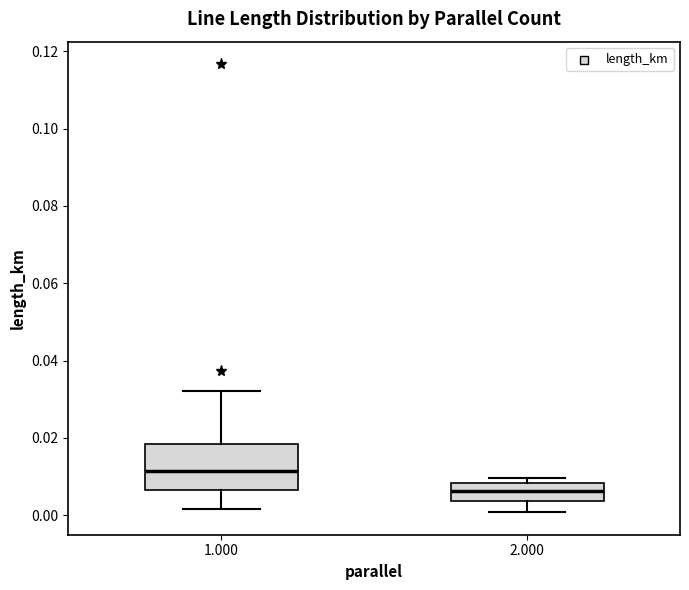

Reading left to right, read every box against the y-axis: the position of its median line, the range the box covers, and the ends of its whiskers. The values are not printed on the chart, so give them approximately, as read against the axis.

1.000: median 0.012, box 0.006 to 0.018, whiskers 0.002 to 0.032
2.000: median 0.006, box 0.004 to 0.008, whiskers 0.000 to 0.010